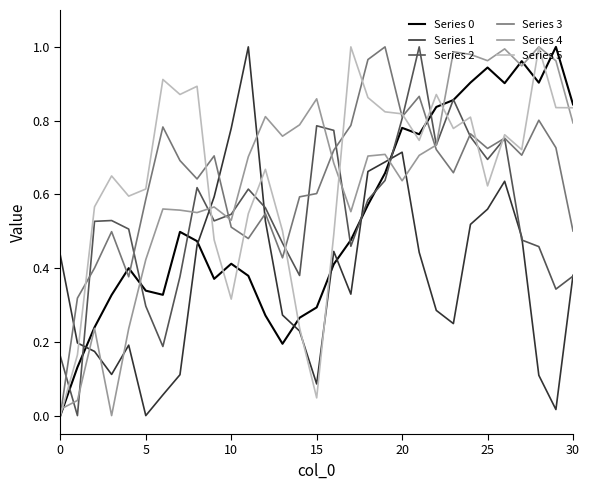

What is the maximum value shown in the chart?

1.0